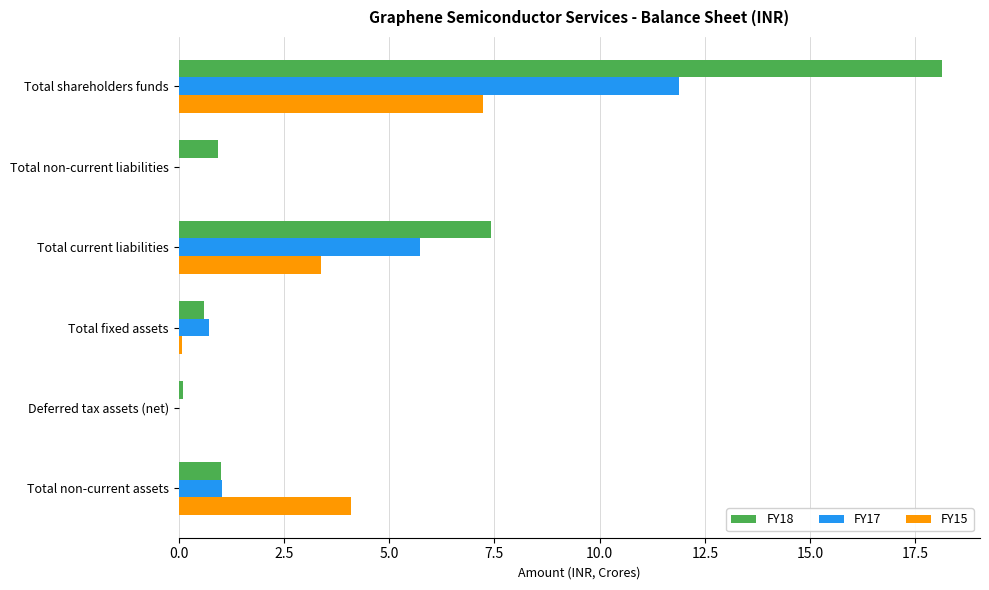

Is it true that FY18 equals 0.9 at Total non-current liabilities?

True